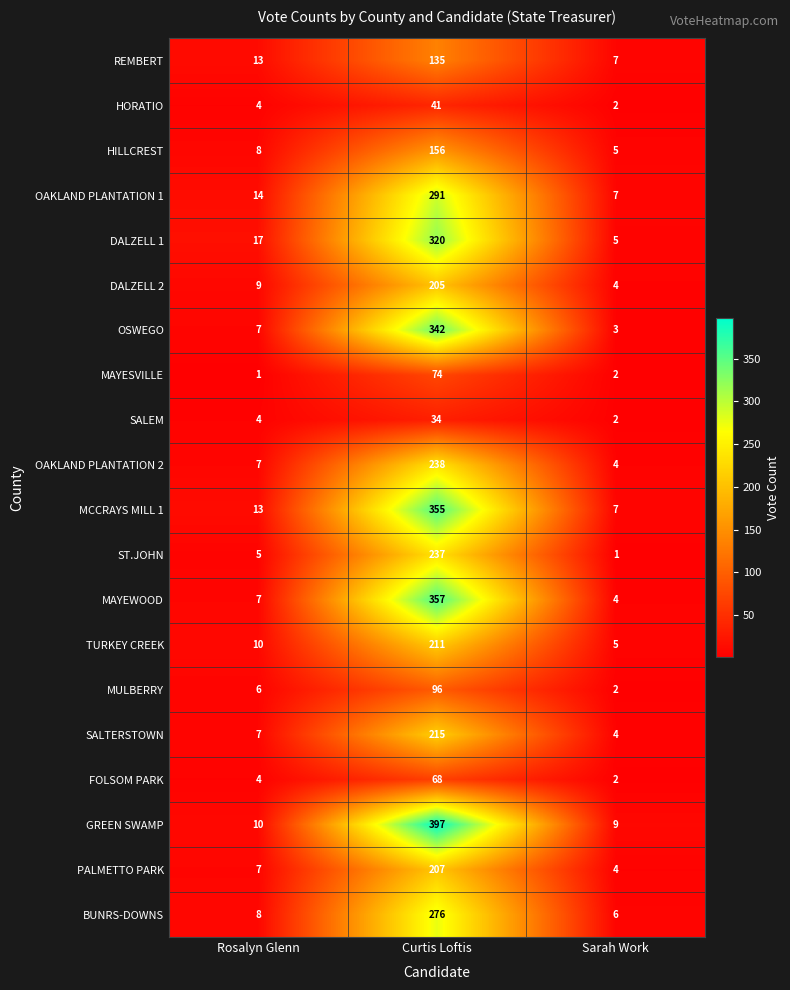

Which series has the largest total across all categories?

GREEN SWAMP